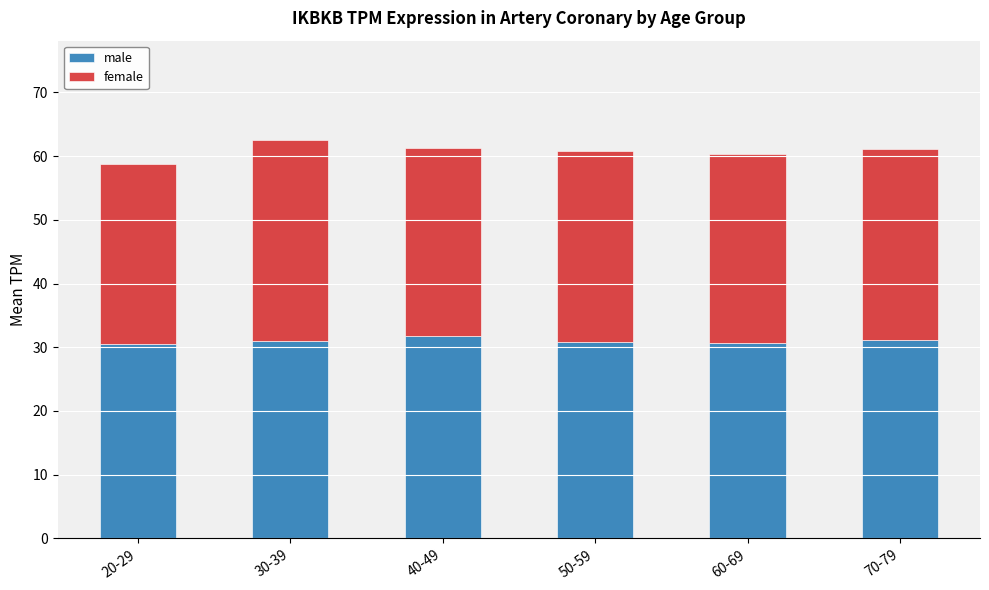

What is the lowest value of the male series?

30.6